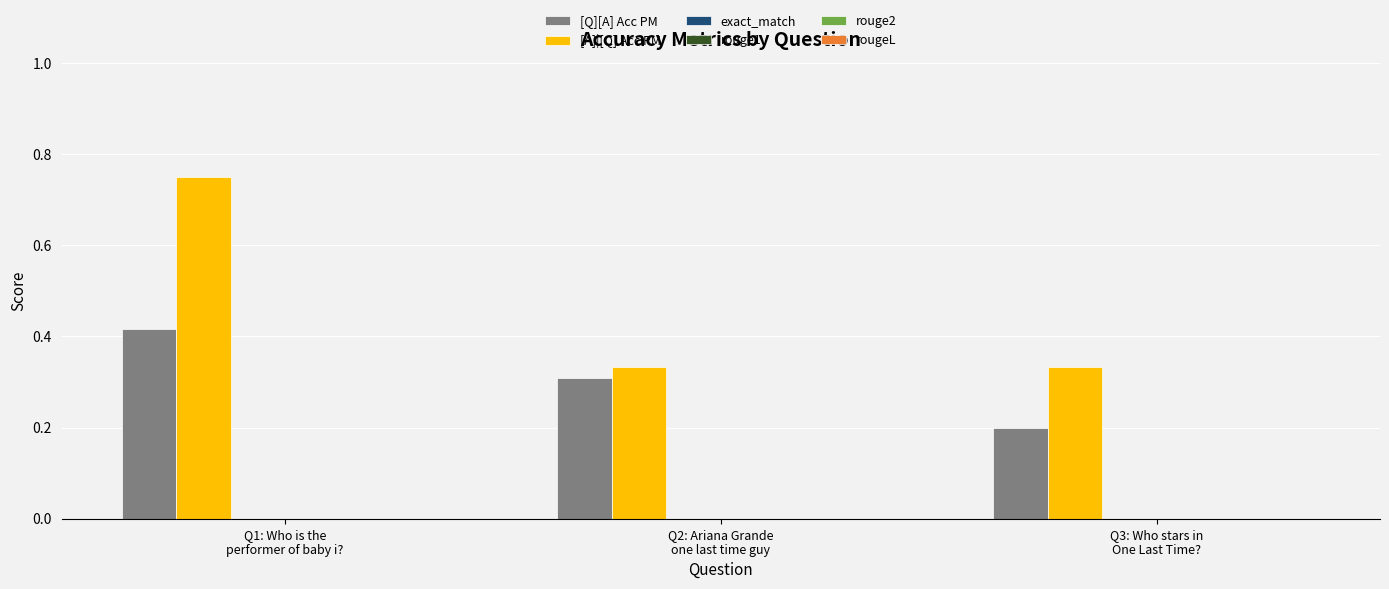

Count the [Q][A] Acc PM values in the range 0 to 1.

3